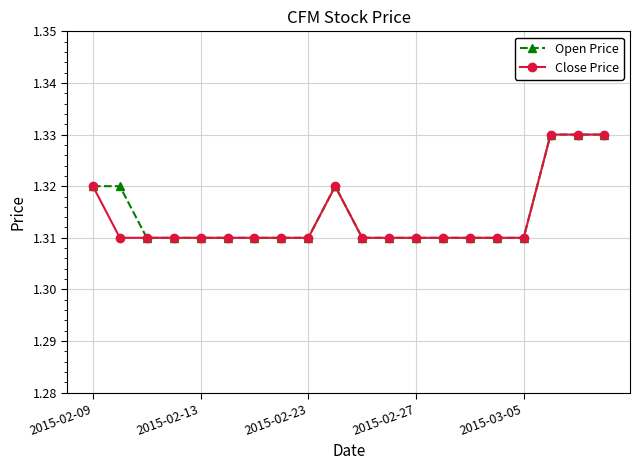

At how many categories does at least one series exceed 1?

20